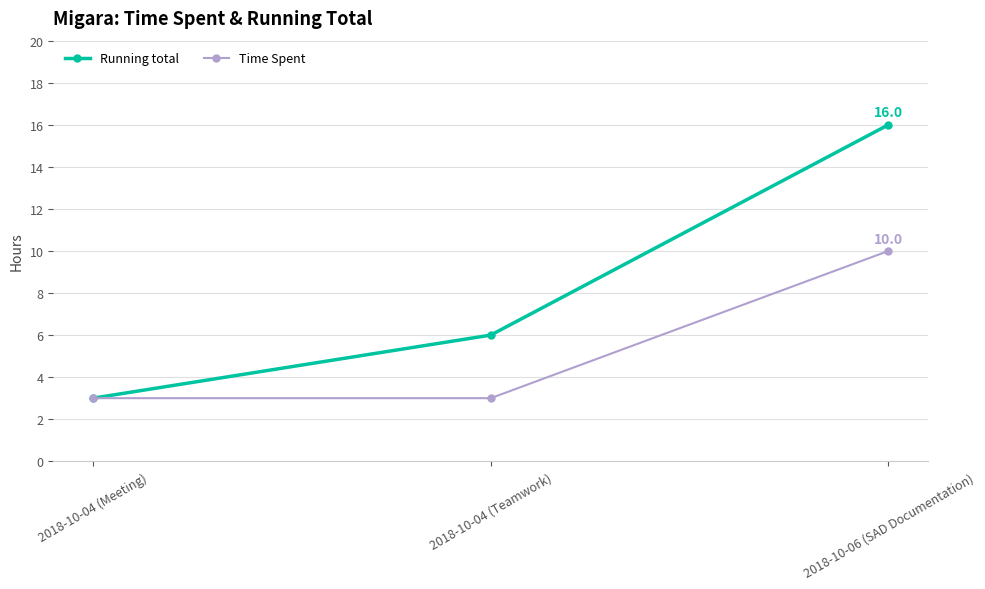

What is the minimum value shown in the chart?

3